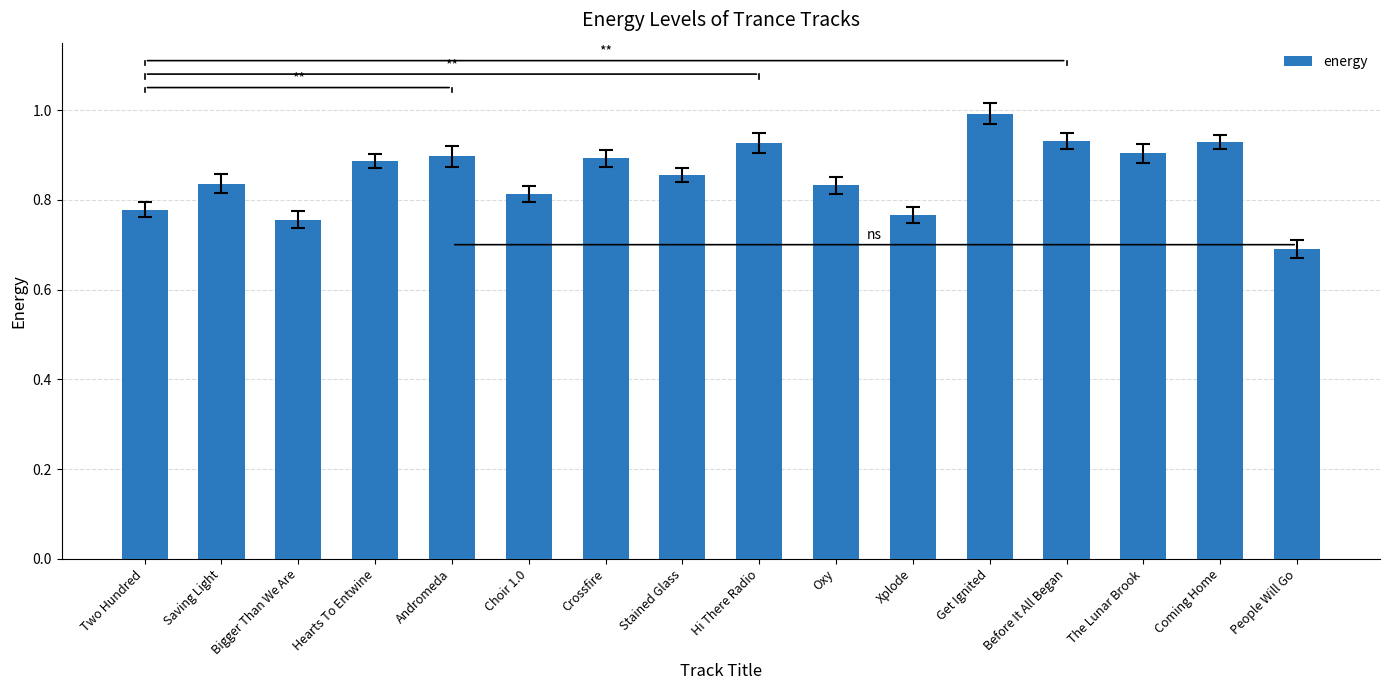

What position from the right is Two Hundred?

16